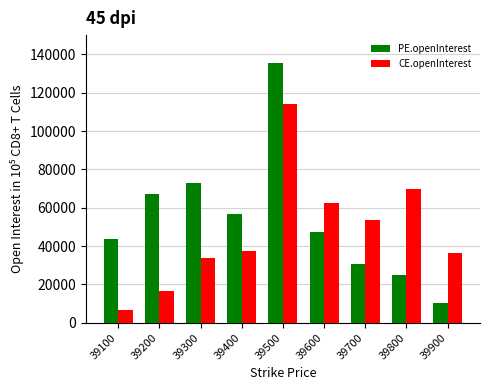

Rank the categories by PE.openInterest value from lowest to highest.

39900, 39800, 39700, 39100, 39600, 39400, 39200, 39300, 39500